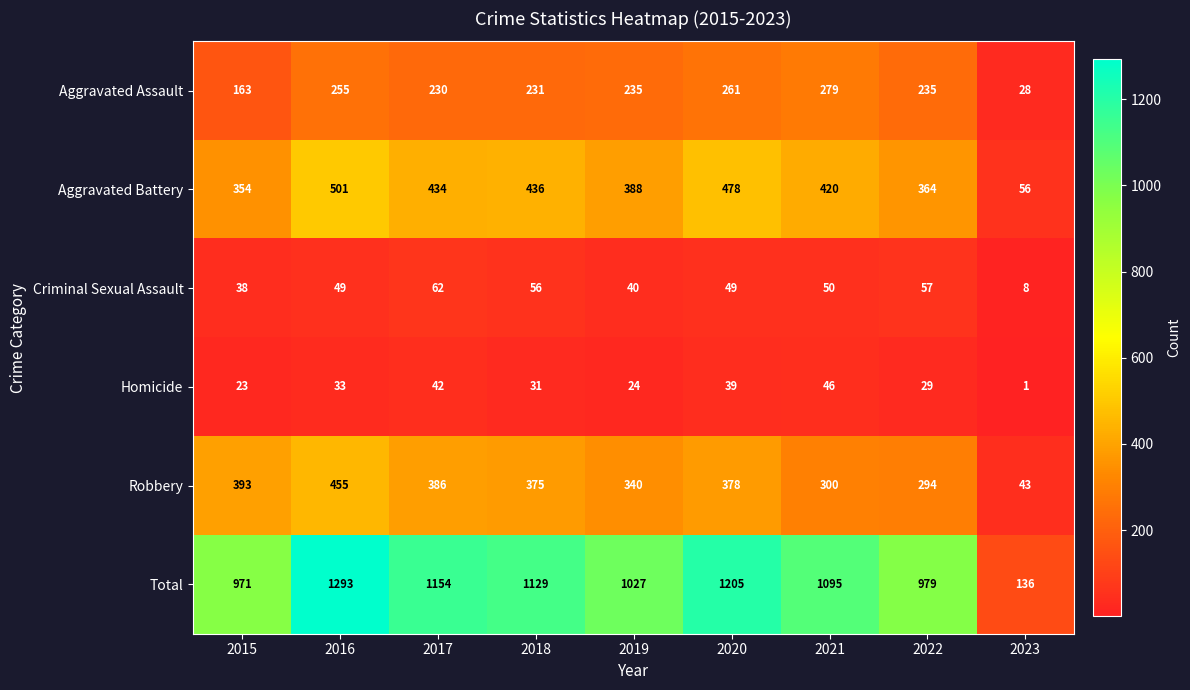

Which label corresponds to the largest value in the chart?

2016